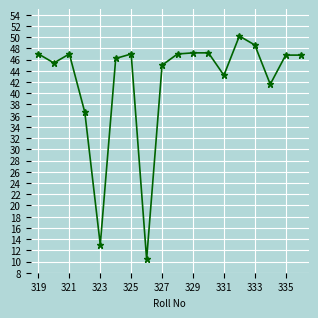

What is the average value?

42.0